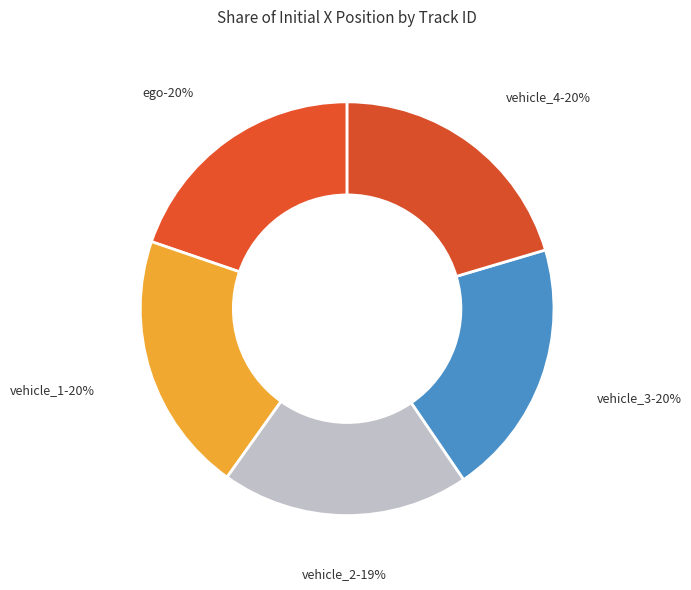

How many slices are in this pie chart?

5